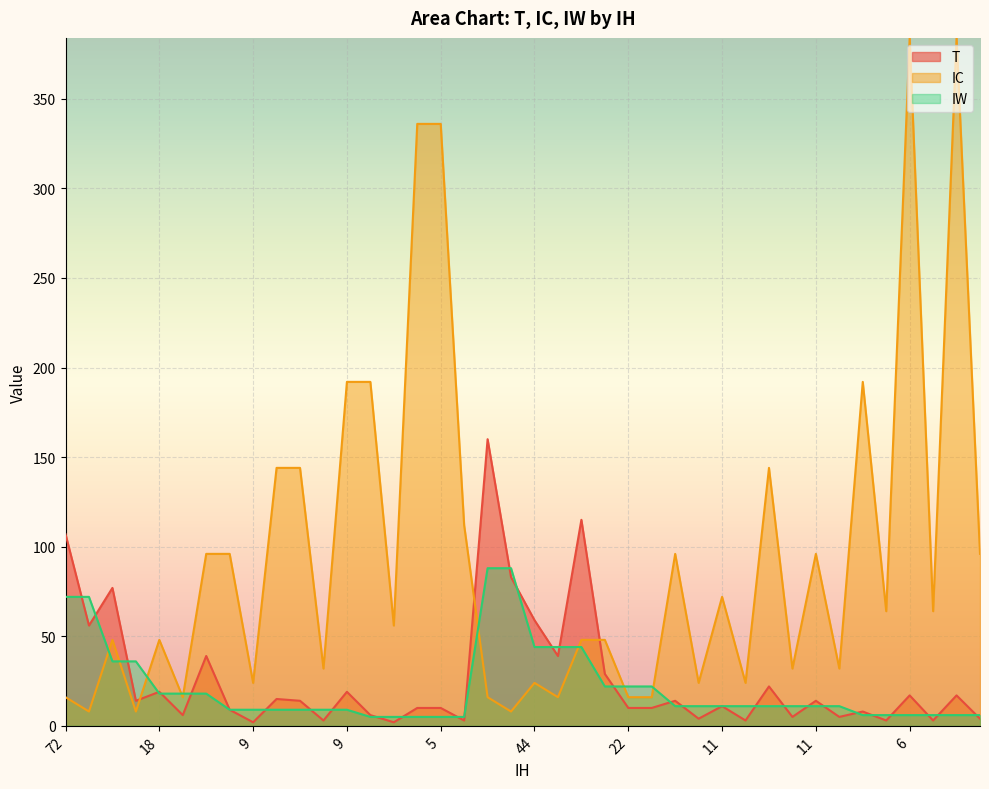

List the series in order of their peak value, lowest first.

IW, T, IC